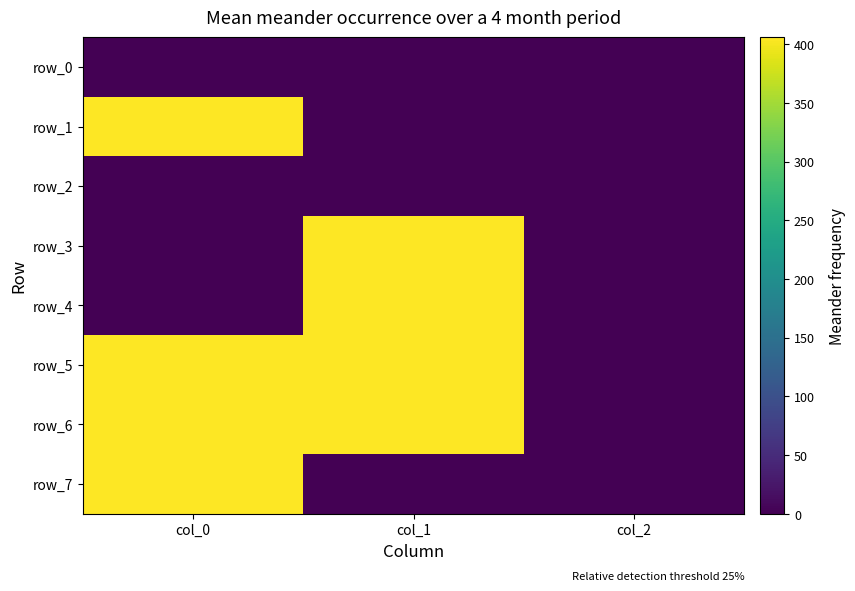

Is the value of row_5 at col_0 greater than the value of row_4 at col_0?

Yes